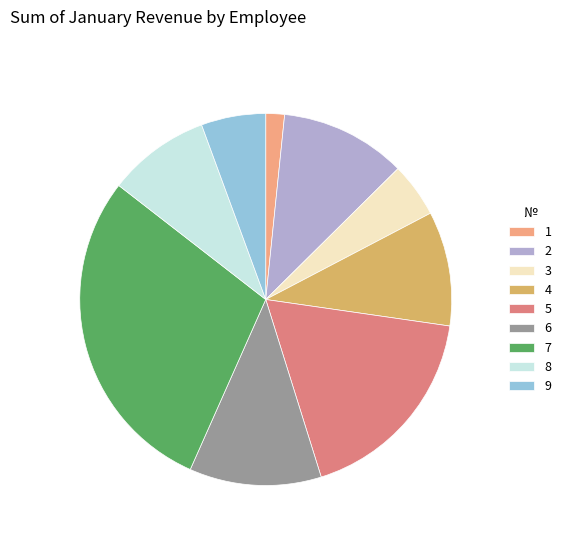

Is it true that 5 is 18% of the pie?

True